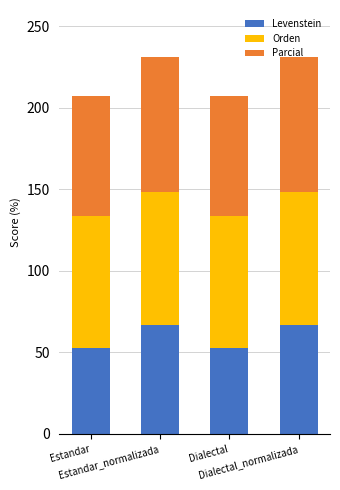

What is the maximum value for Levenstein?

66.7